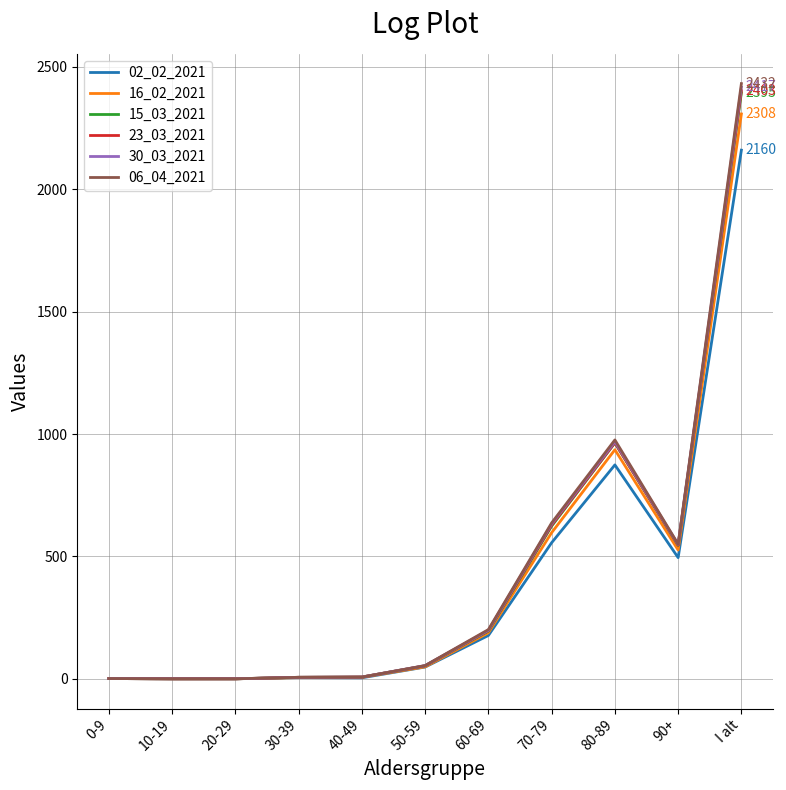

What is the difference between the maximum and minimum values in the 30_03_2021 series?

2417